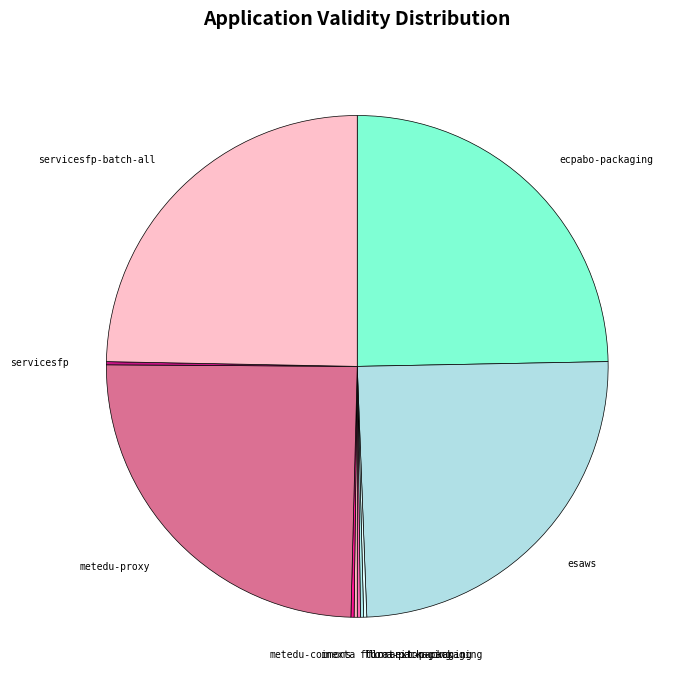

How many slices are in this pie chart?

10